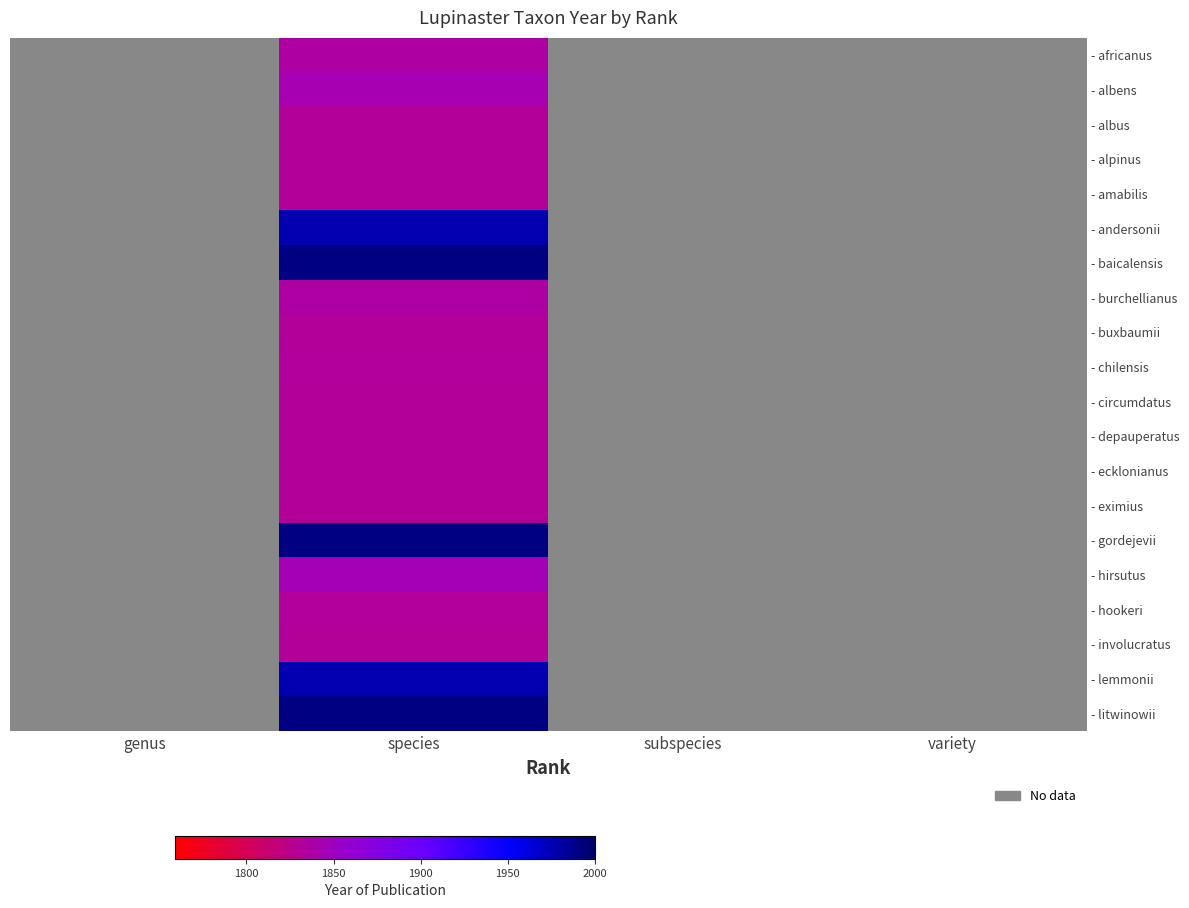

Which has a higher value, variety or subspecies?

subspecies